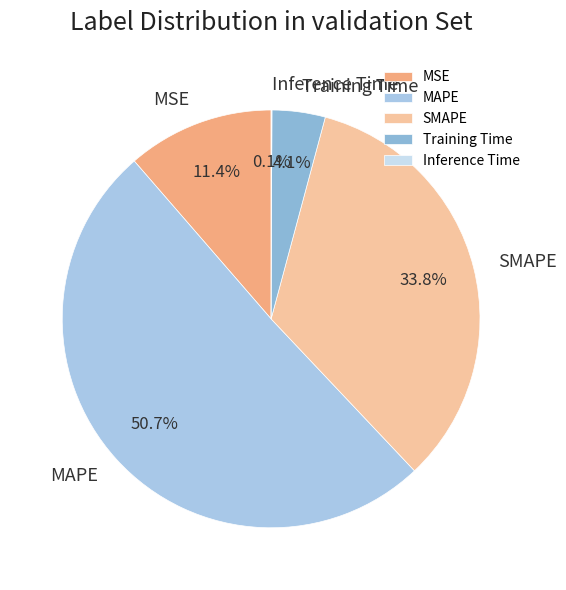

Is MAPE the majority of the pie?

Yes